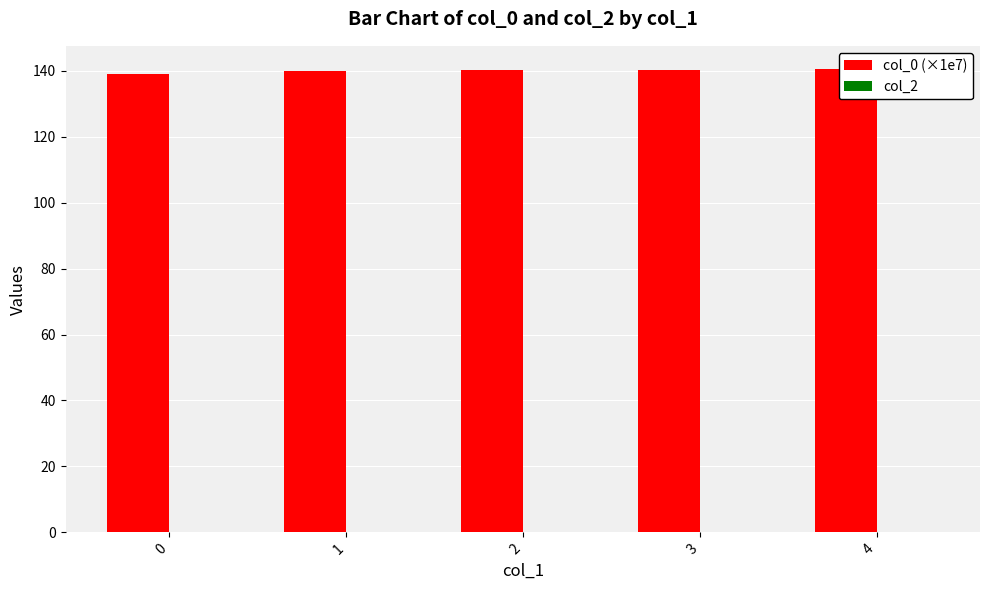

True or false: col_2 has a value of 0.0 at 1.

True